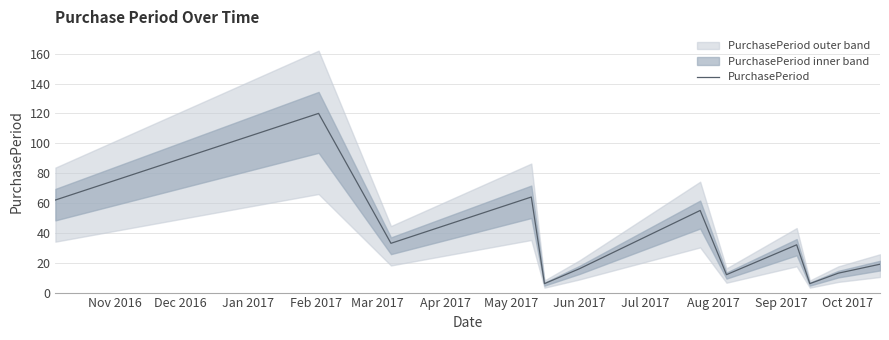

What position from the left is Mar 2017?

5